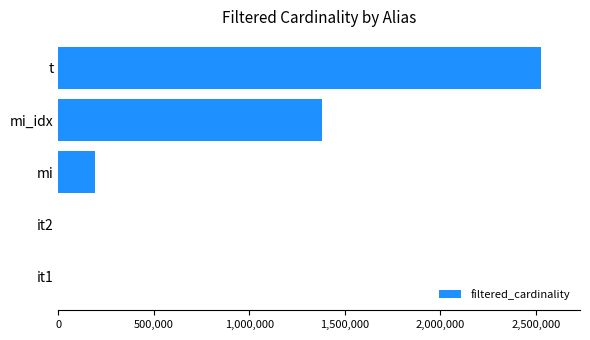

What is the greatest value displayed?

2528312